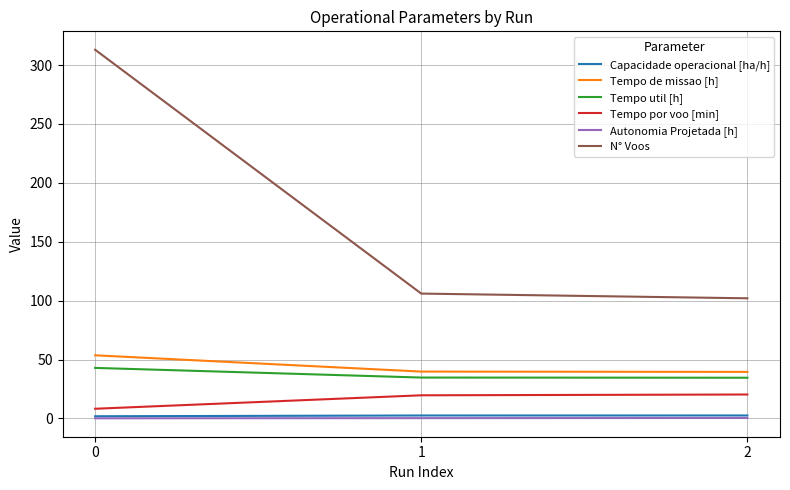

What is the spread (max minus min) of values at 0?

312.9